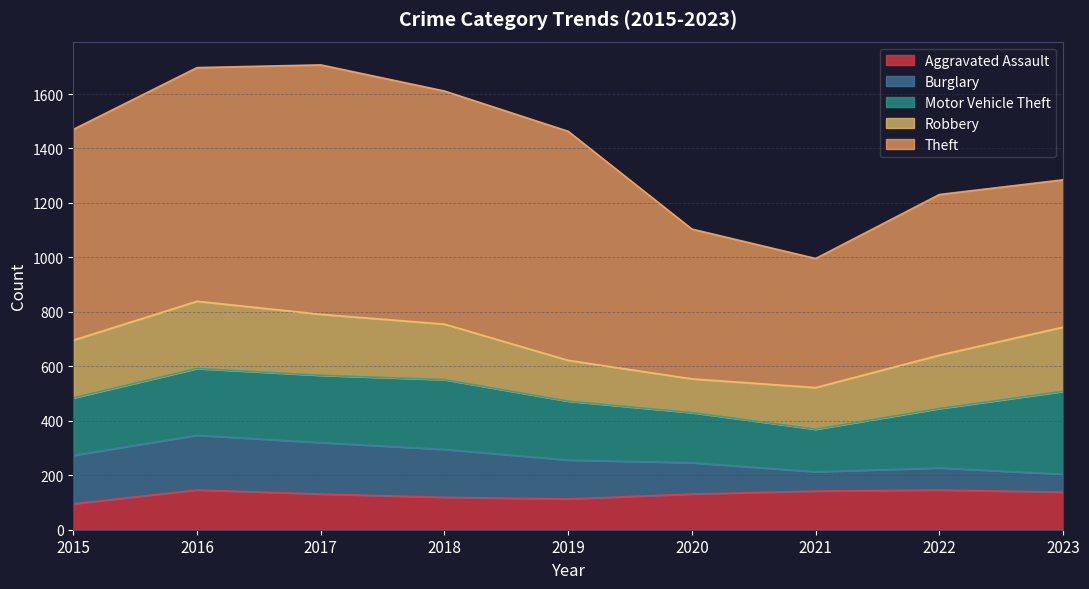

What is the average value of the Robbery series?

194